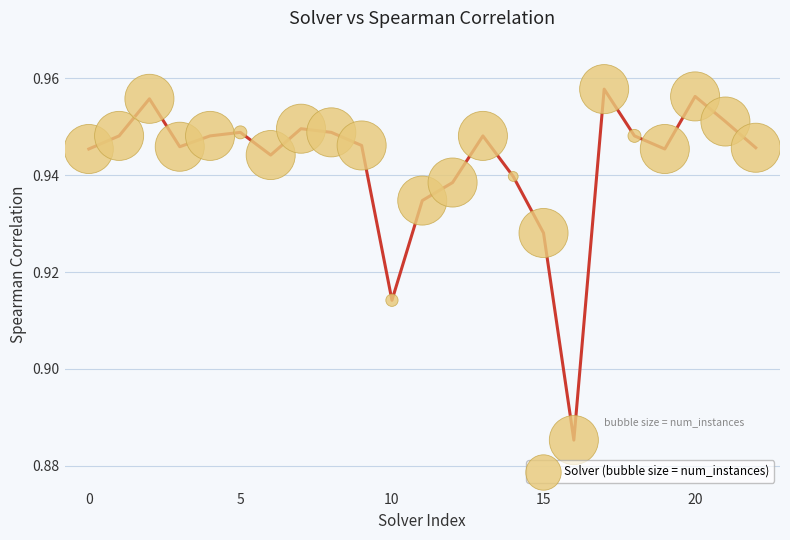

Count the number of points in this scatter plot.

23